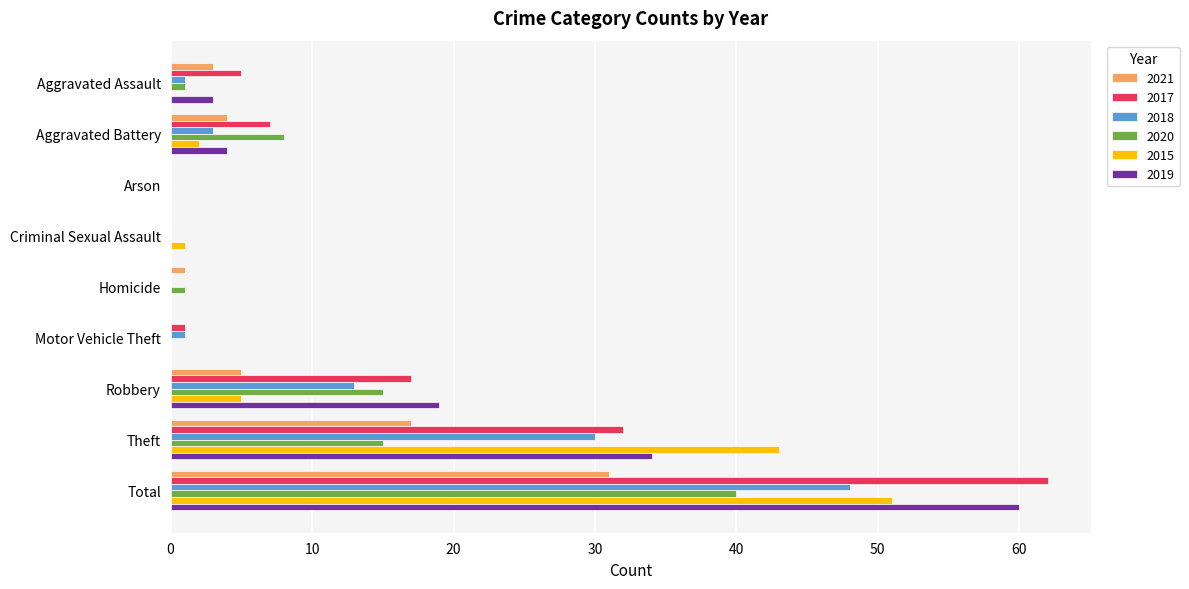

The value of 2017 at Arson is -36. True or false?

False